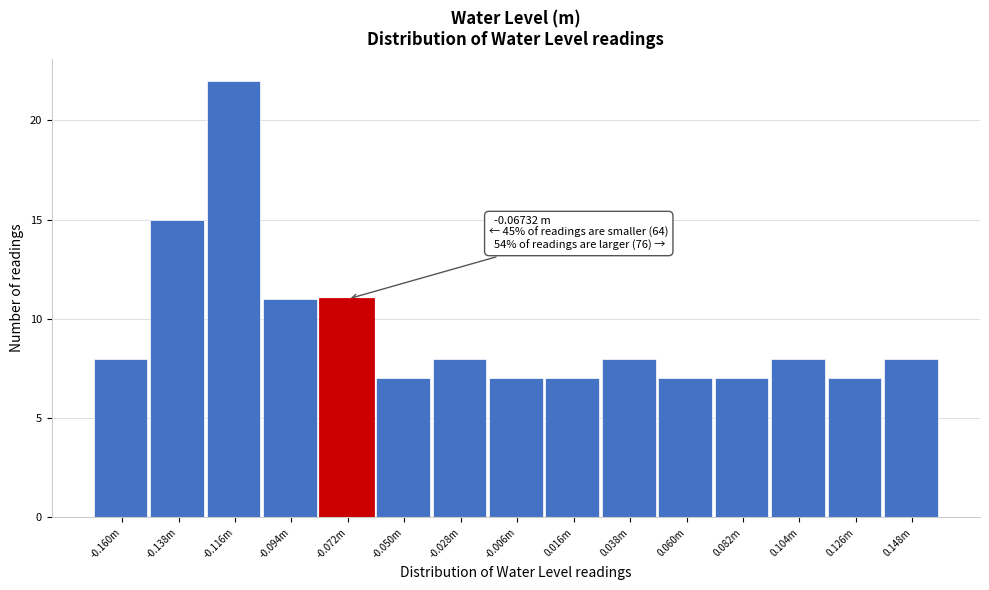

Reading left to right, what are all the values shown in this chart?

8	15	22	11	11	7	8	7	7	8	7	7	8	7	8